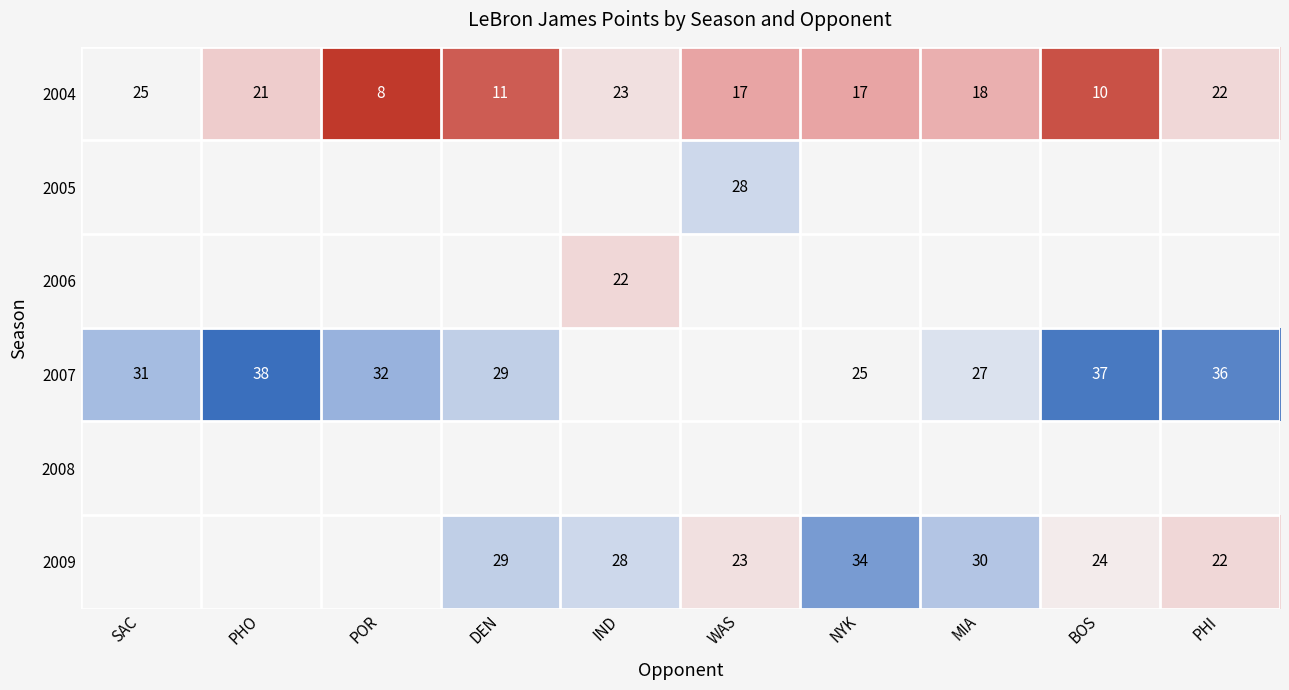

The 2009 series shows 34 at NYK. True or false?

True